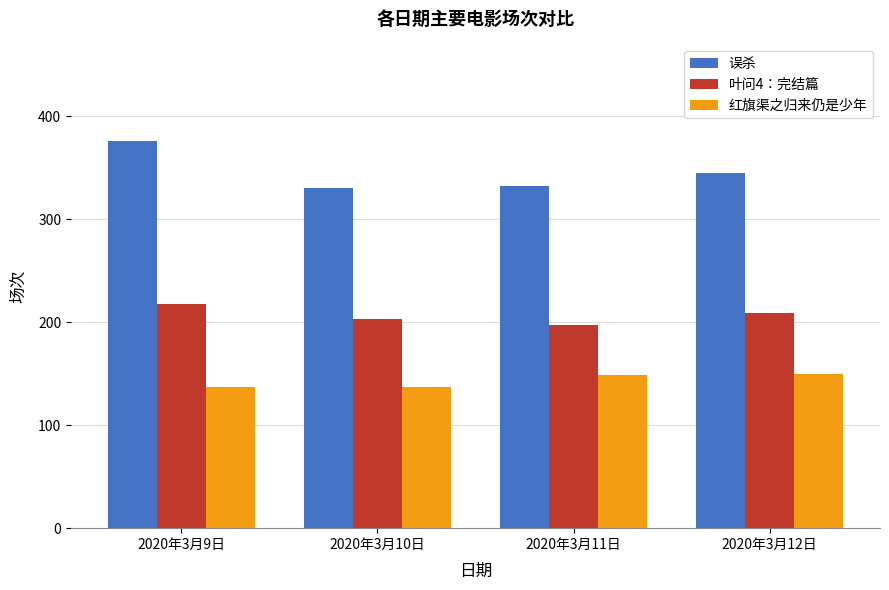

Does the chart contain stacked bars?

No